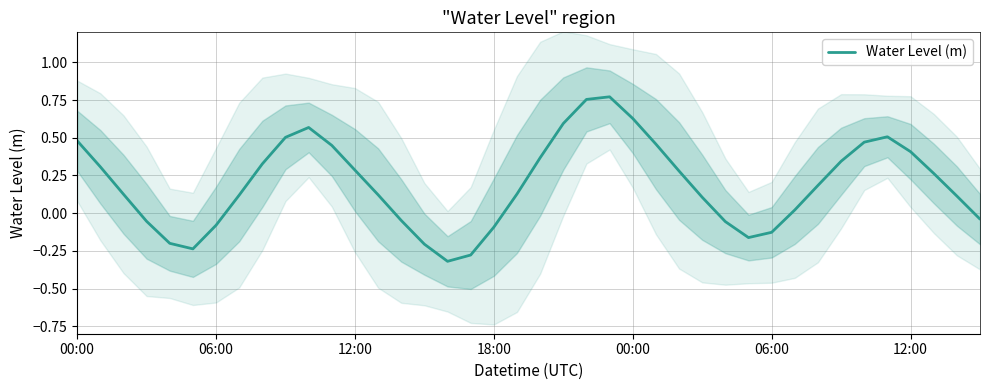

The chart shows a value of 0.1 at 27. True or false?

True